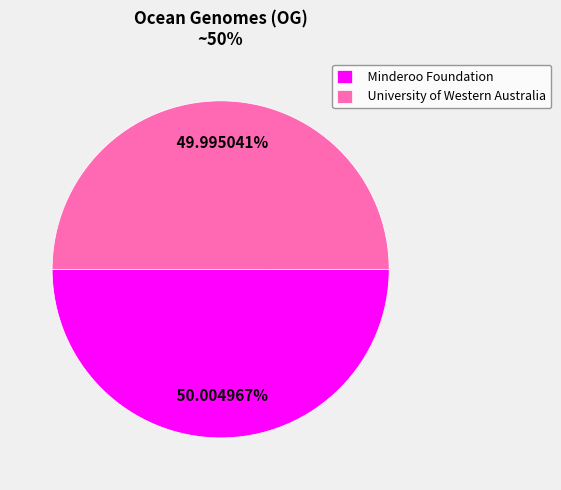

What portion of the pie excludes University of Western Australia?

50.0%